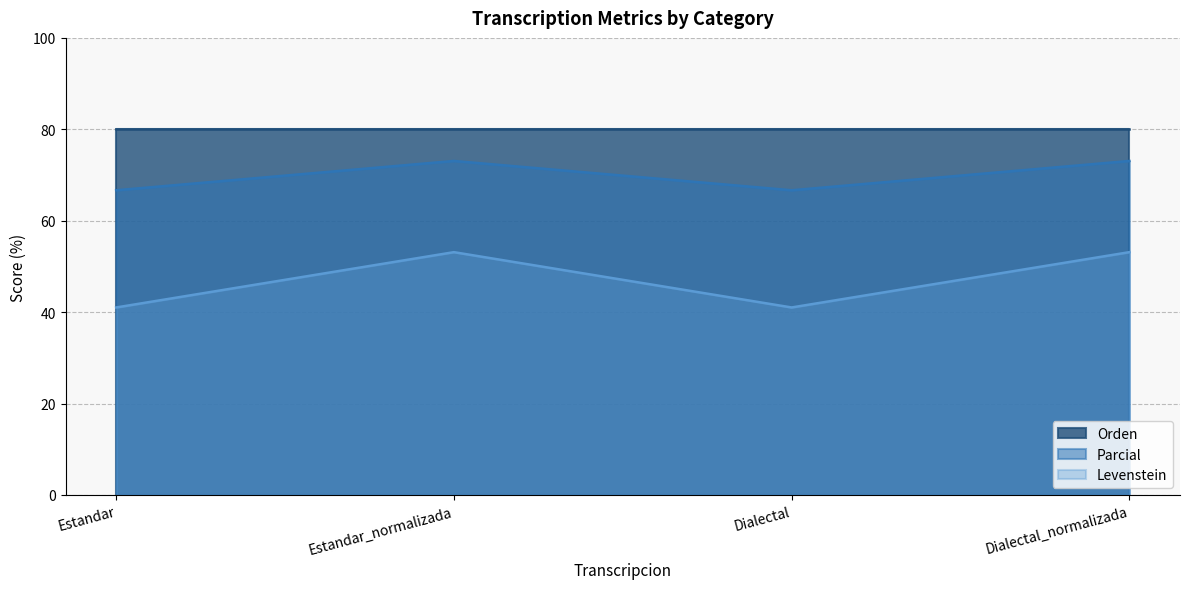

True or false: Levenstein and Parcial cross at least once.

False